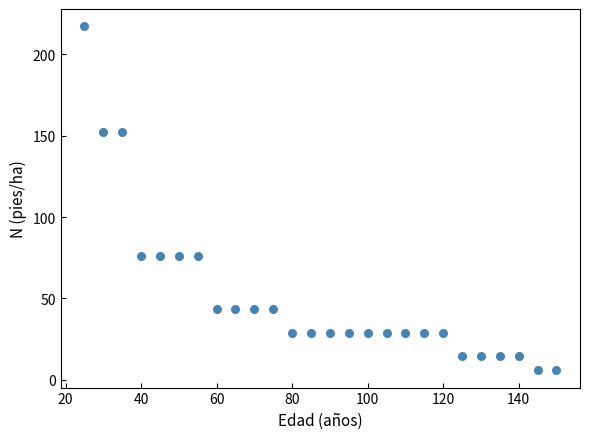

What is the range of Y values (max minus min)?

211.5